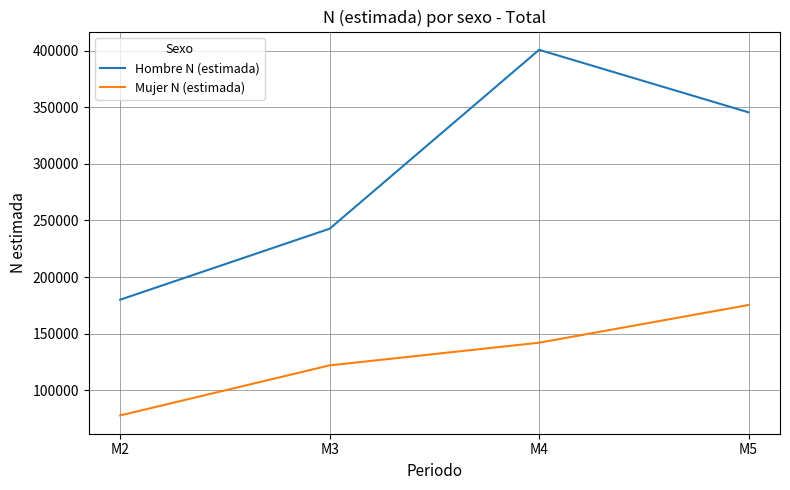

What is the average value of the Mujer N (estimada) series?

129377